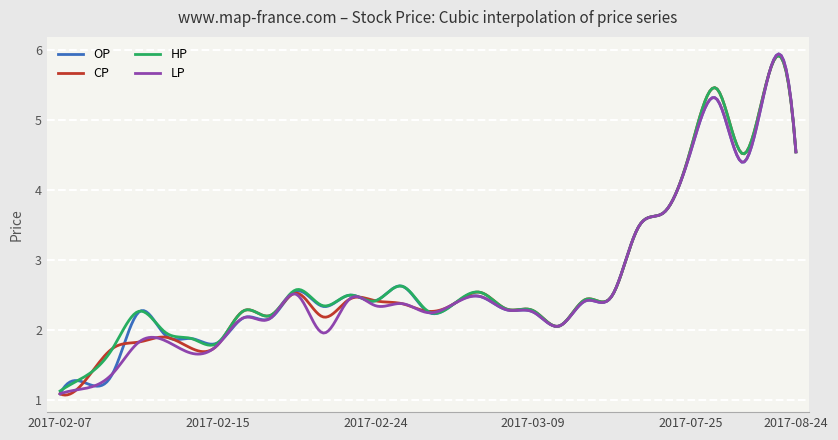

At how many categories does at least one series exceed 1?

300